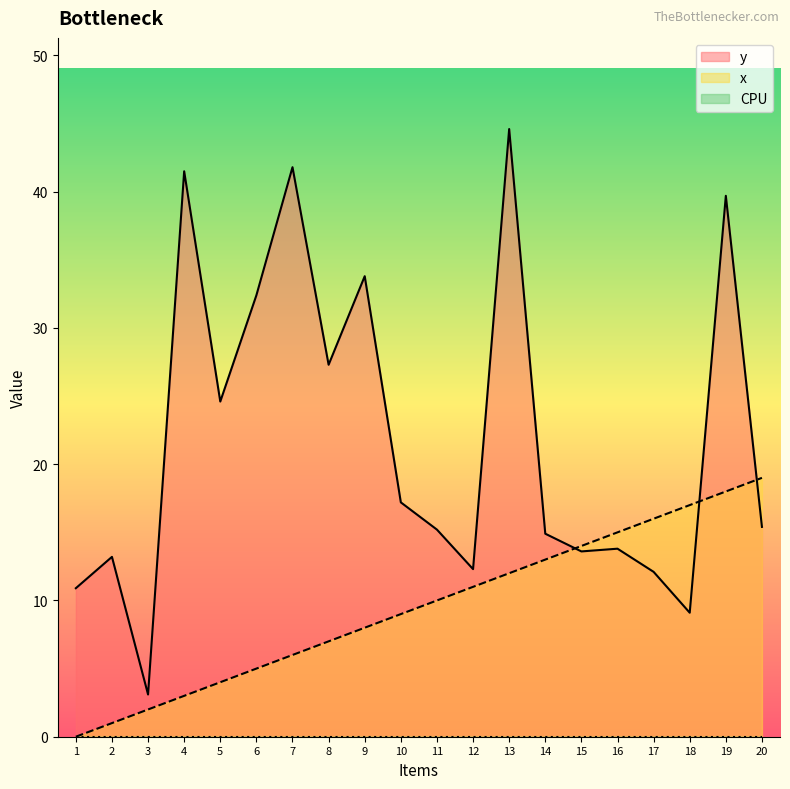

True or false: y and x cross at least once.

True